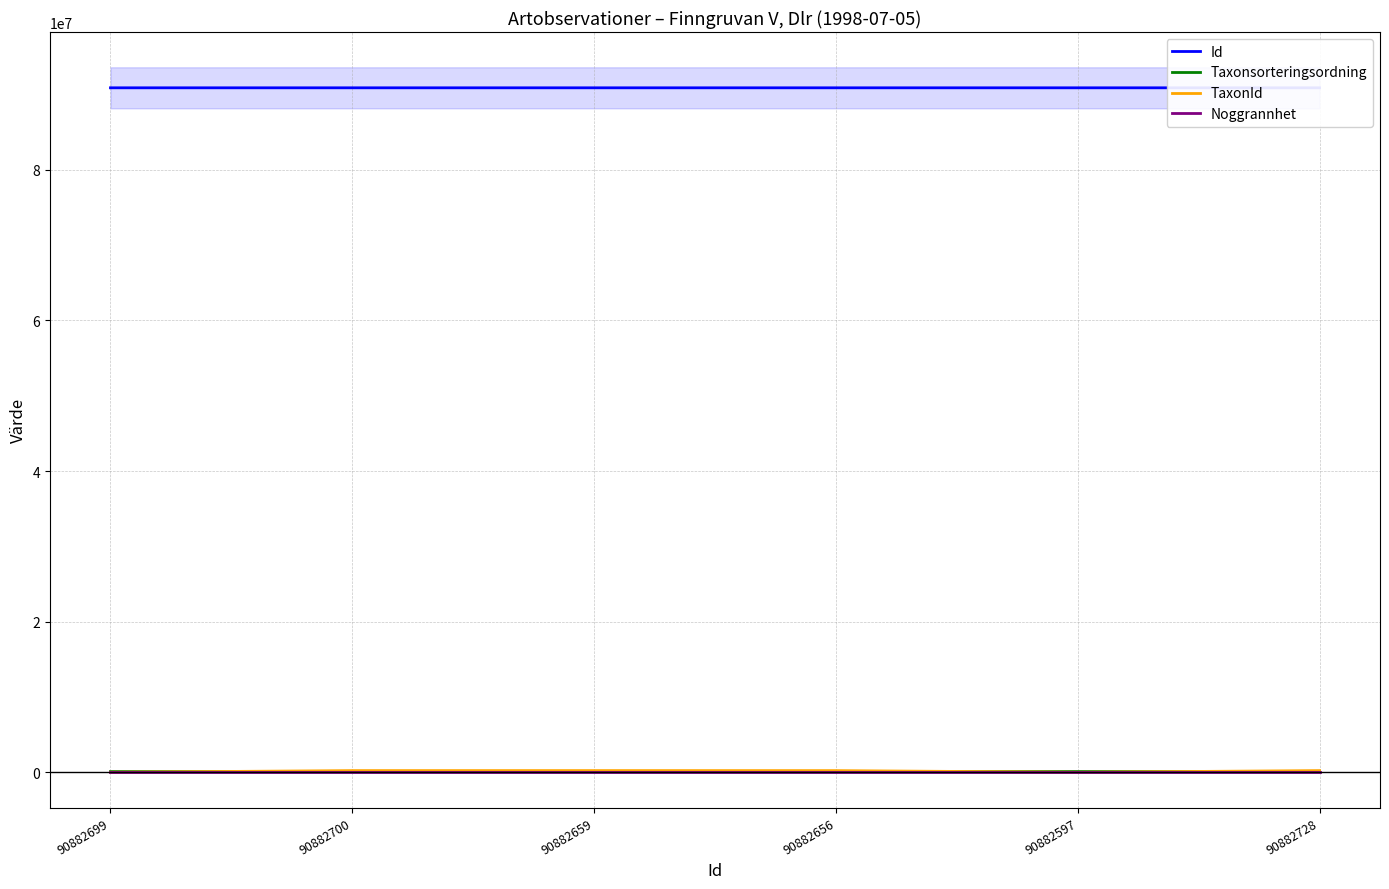

True or false: Noggrannhet has more than 1 interior local peaks.

False